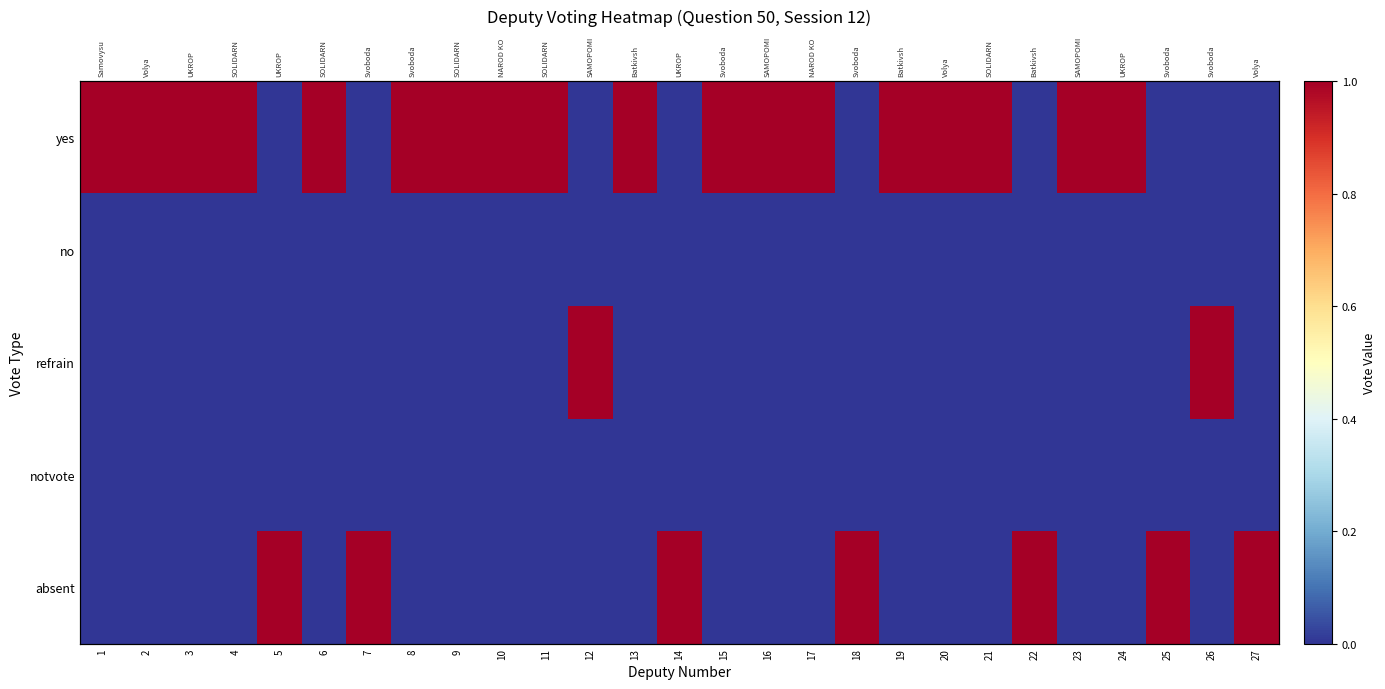

The no series shows 0 at 5. True or false?

True